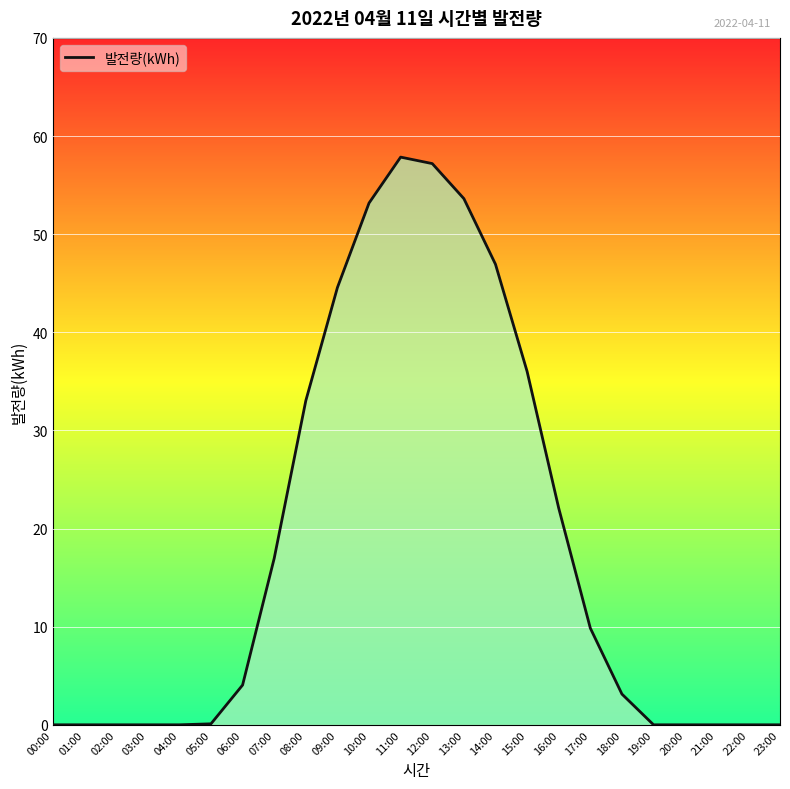

Which has a higher value, 08:00 or 04:00?

08:00